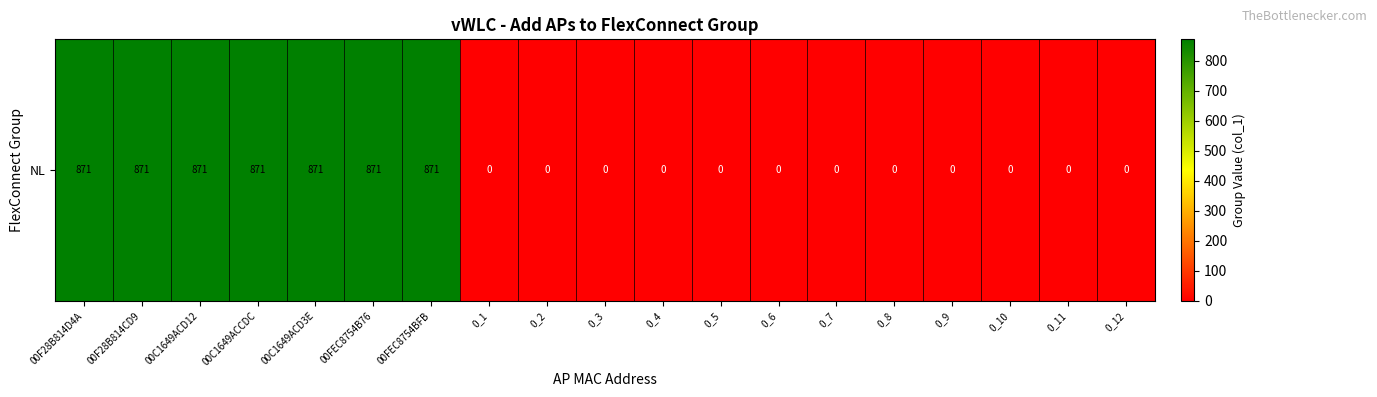

Count the number of categories in the chart.

19